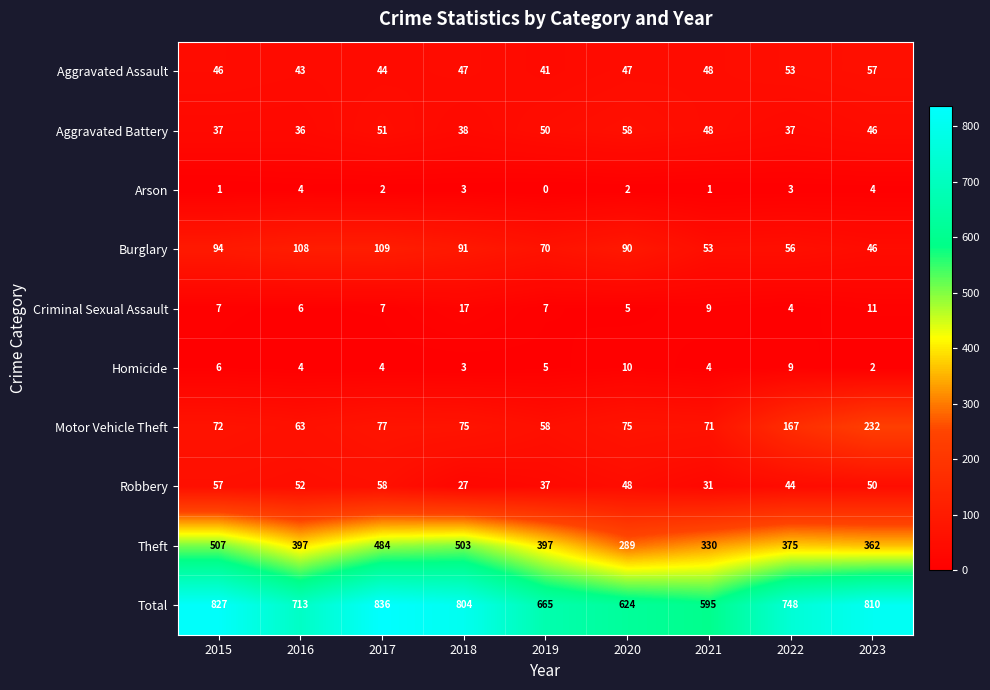

Which series changed the most between 2019 and 2022?

Motor Vehicle Theft